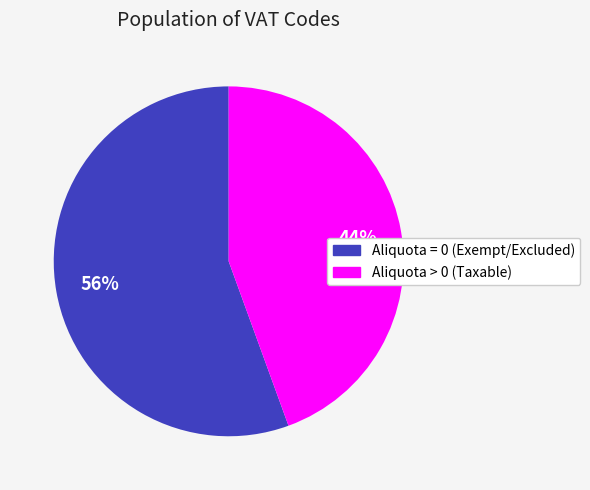

Does any single category account for the majority?

Yes